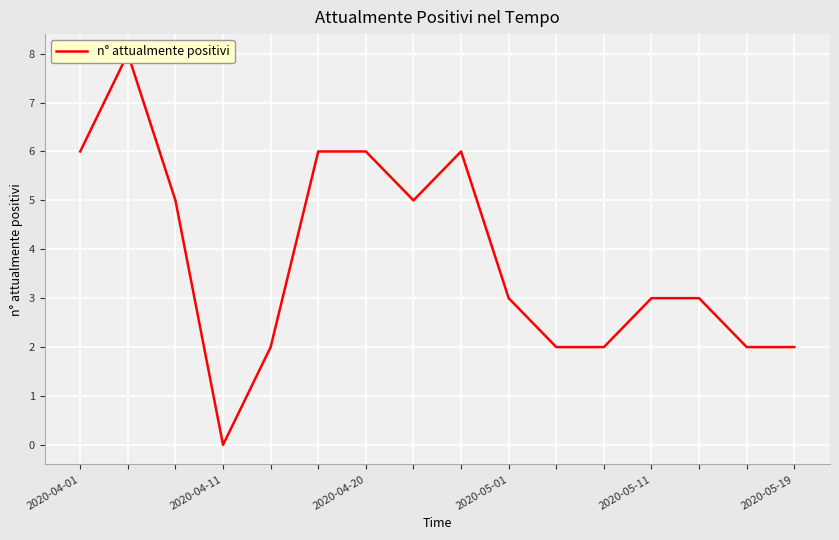

Which category has the highest value across all series?

2020-04-11